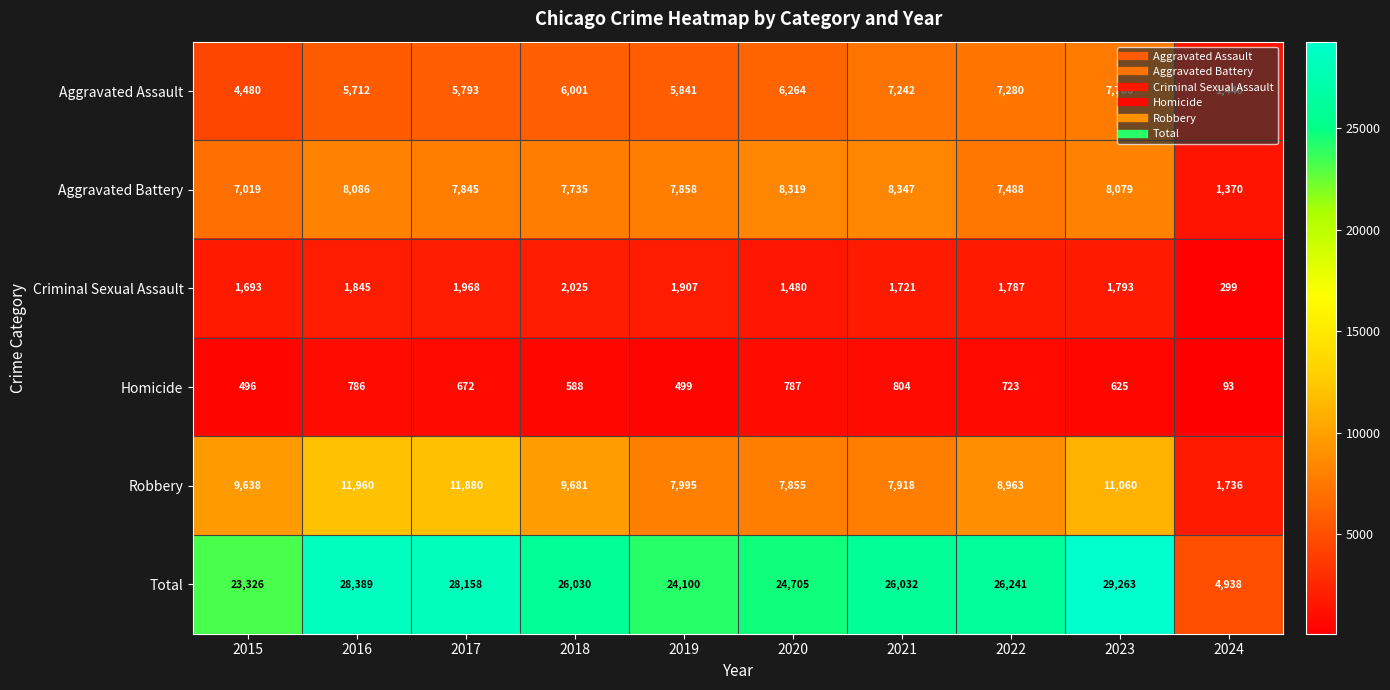

List the series in order of their peak value, lowest first.

Homicide, Criminal Sexual Assault, Aggravated Assault, Aggravated Battery, Robbery, Total